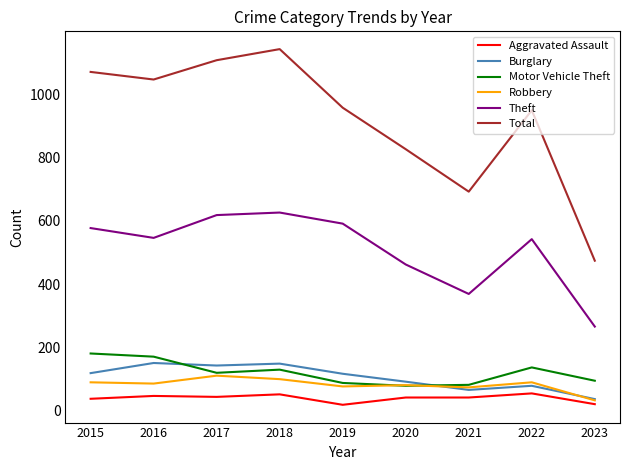

Which series has the largest total across all categories?

Total